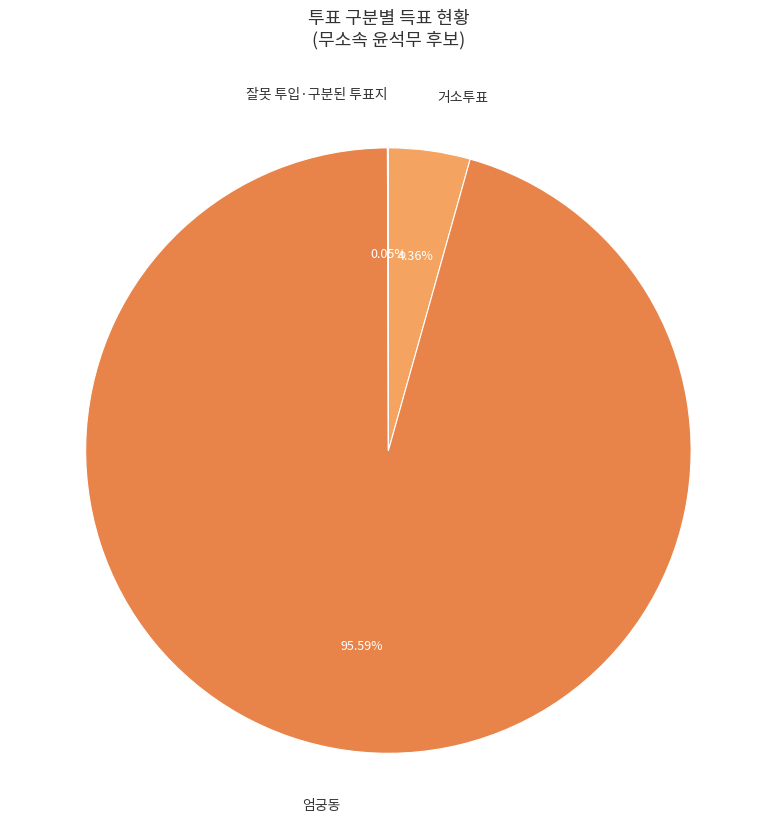

To the nearest percent, what is the difference between the 거소투표 and 엄궁동 slice percentages?

91%